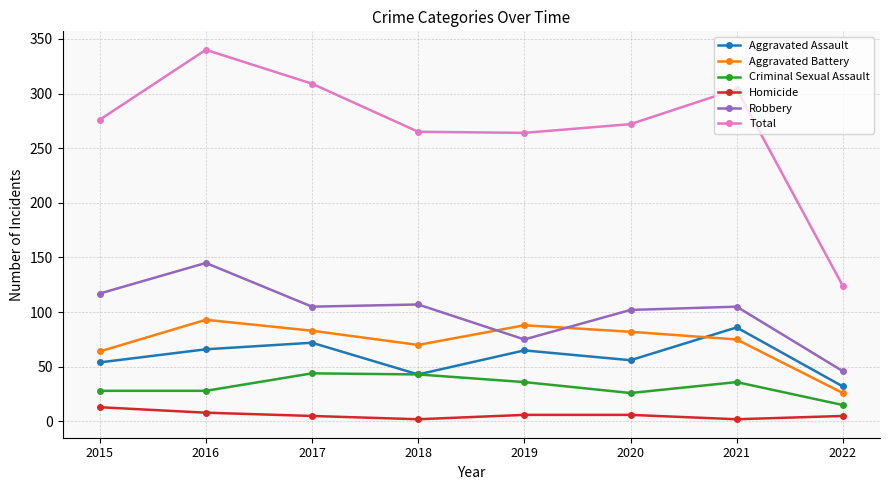

How many intersections are there between Aggravated Battery and Aggravated Assault?

1